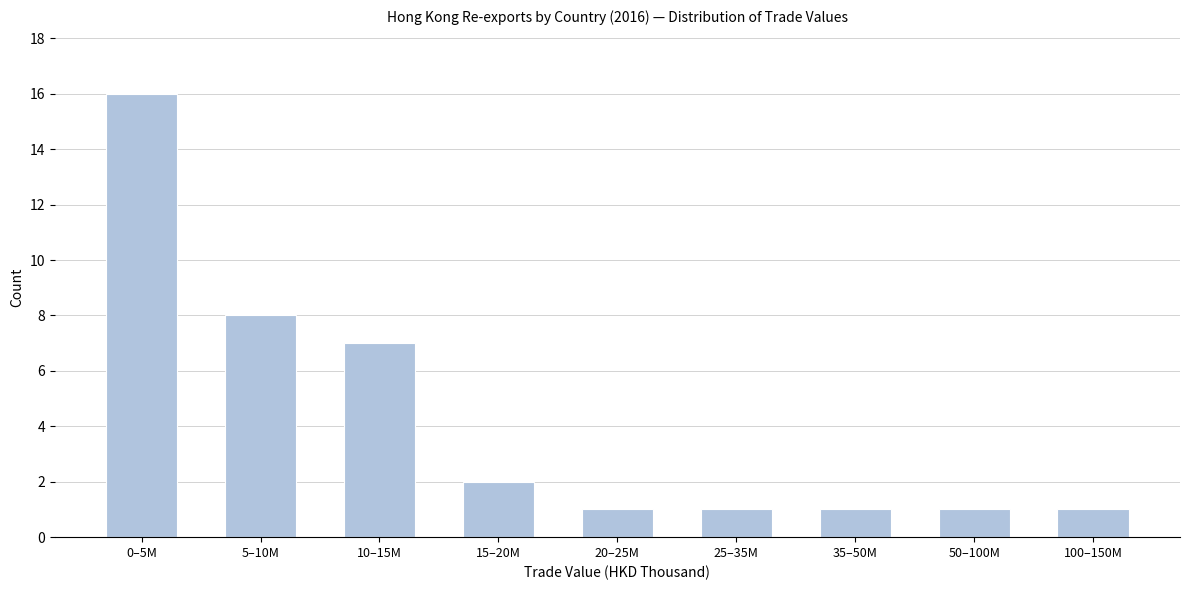

Reading left to right, list all the values displayed in this chart.

16	8	7	2	1	1	1	1	1